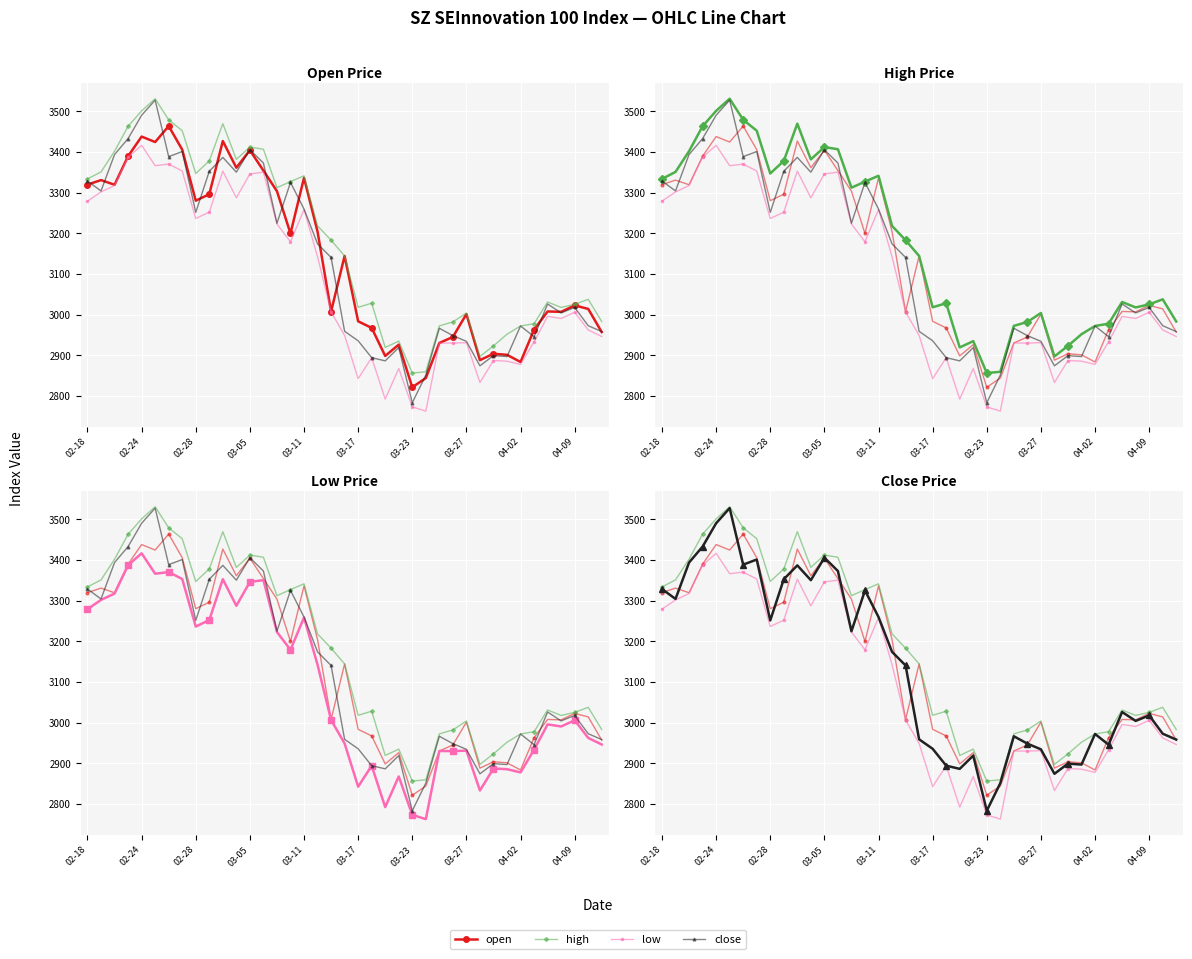

True or false: high has more than 0 interior local peaks.

True